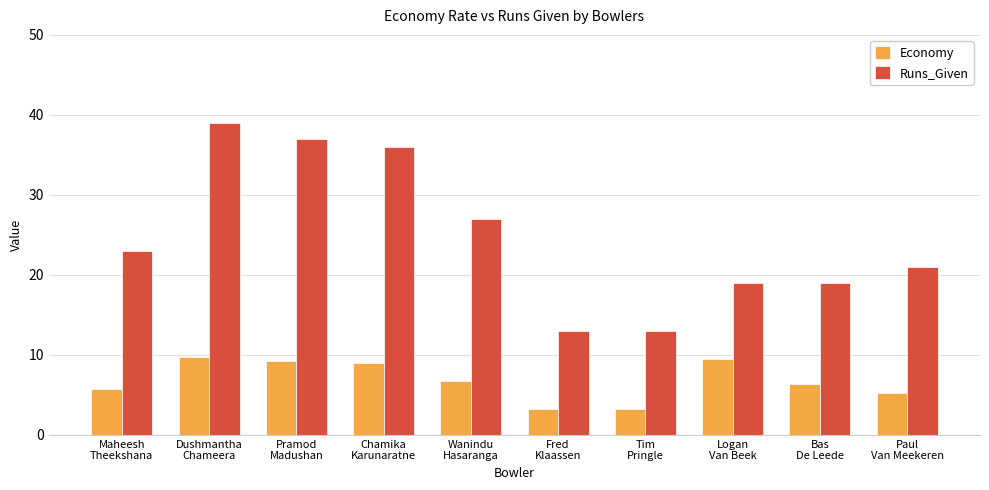

What is the sum of all Economy values?

68.1